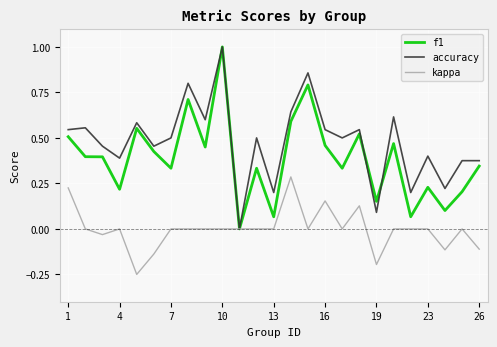

Which series has the largest total across all categories?

accuracy